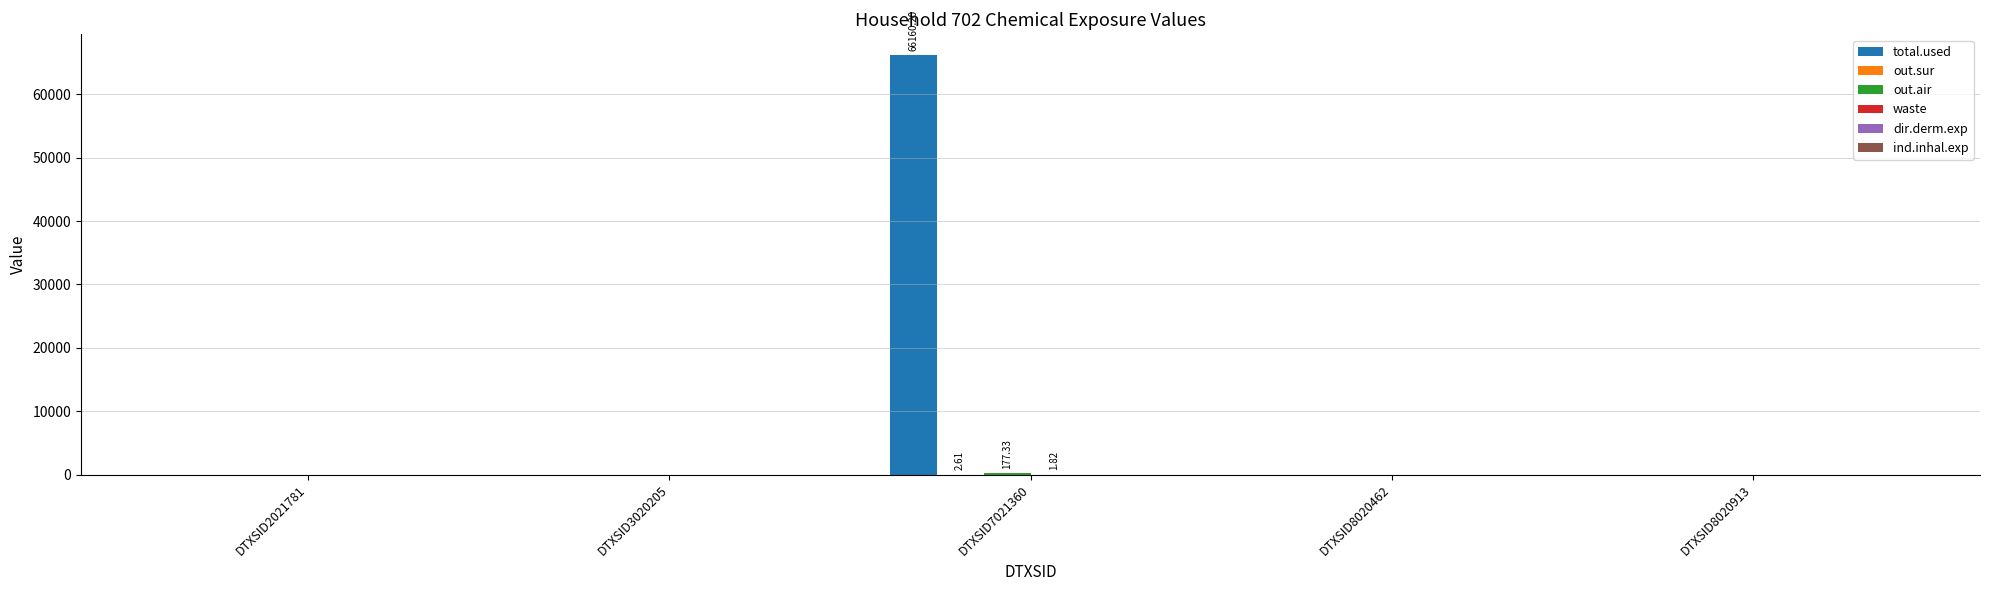

Which series has the largest total across all categories?

total.used